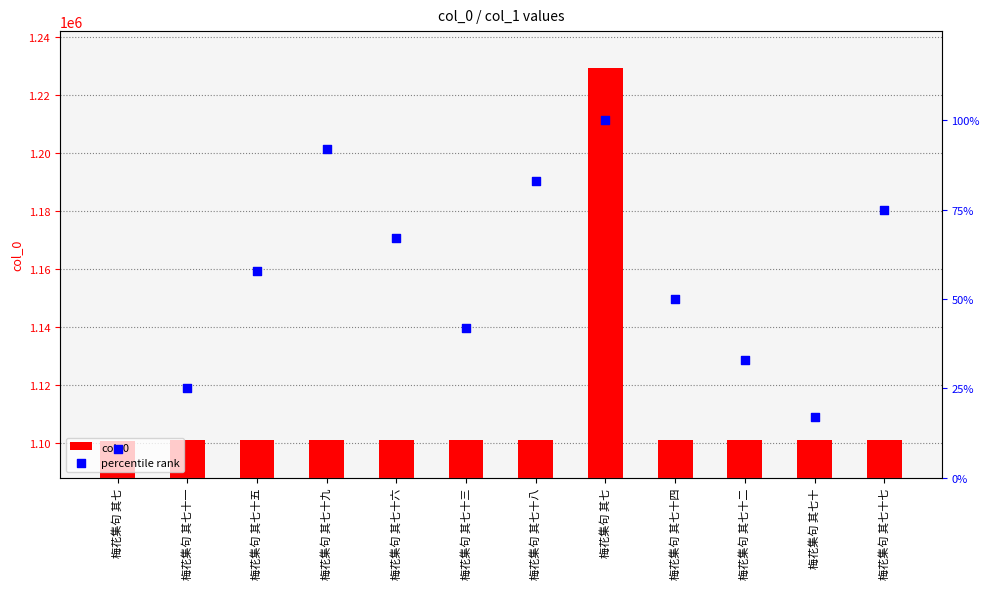

Which series has the widest spread of Y values?

col_0